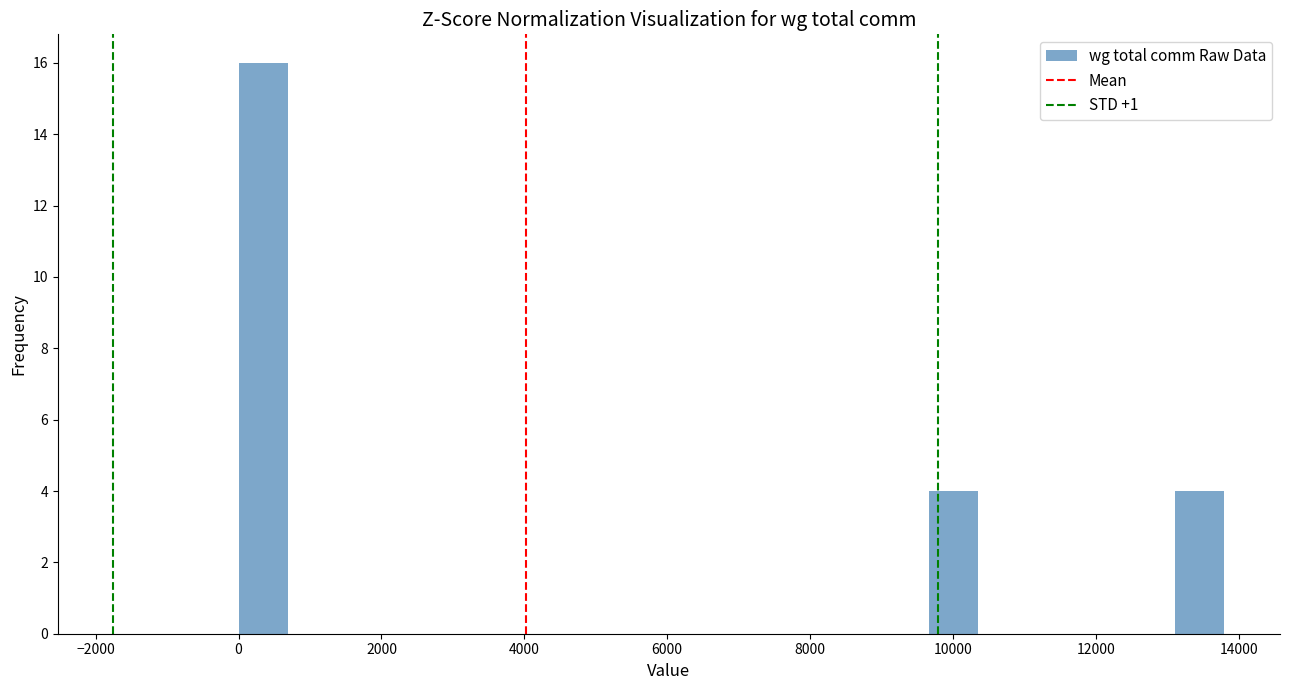

Around what value on the x-axis is the tallest bar? Give the approximate position of its centre, as read against the axis.

400